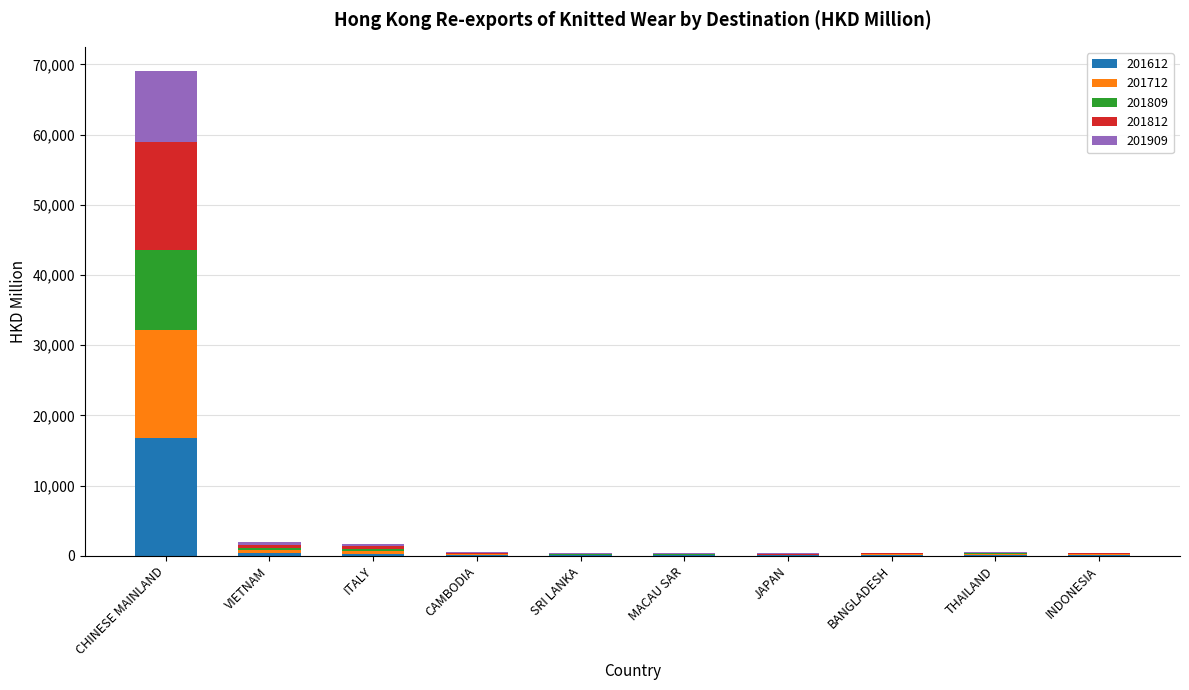

At which category is the sum across all series the highest?

CHINESE MAINLAND